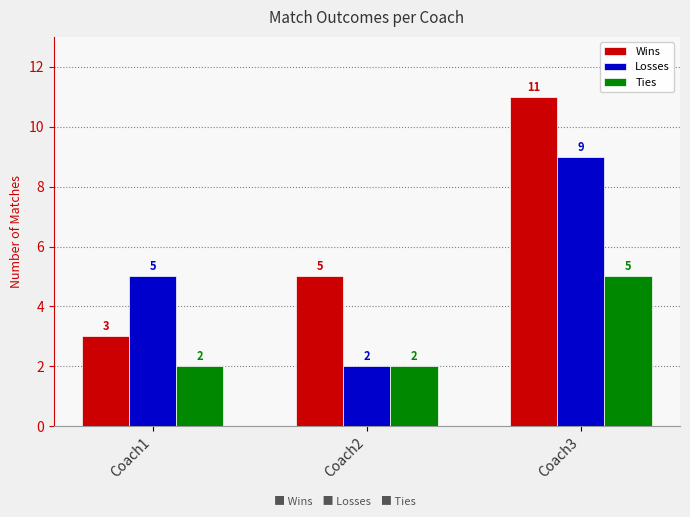

What is the lowest value of the Wins series?

3